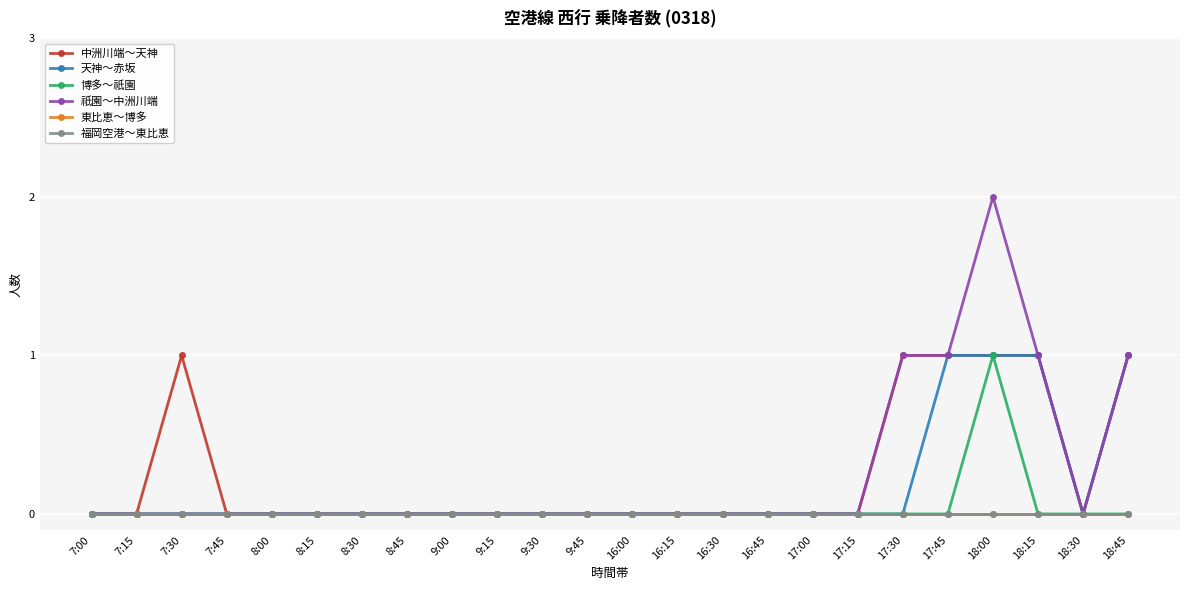

True or false: 福岡空港～東比恵 has a value of 0 at 16:15.

True